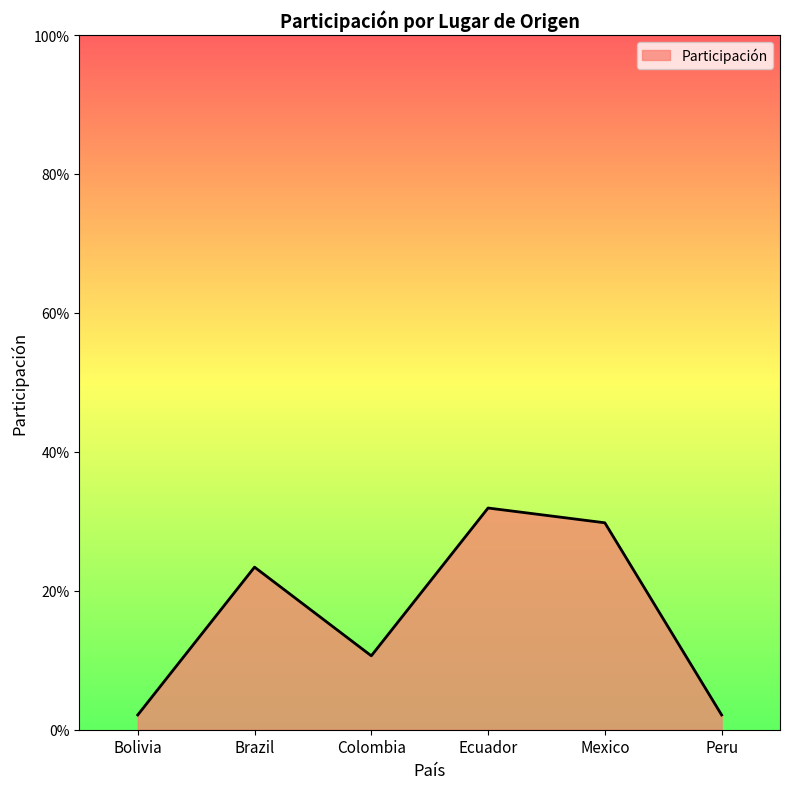

How many lines are shown in the chart?

1